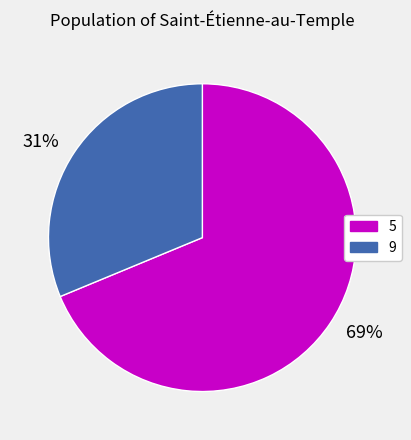

Between 5 and 9, which is larger?

5